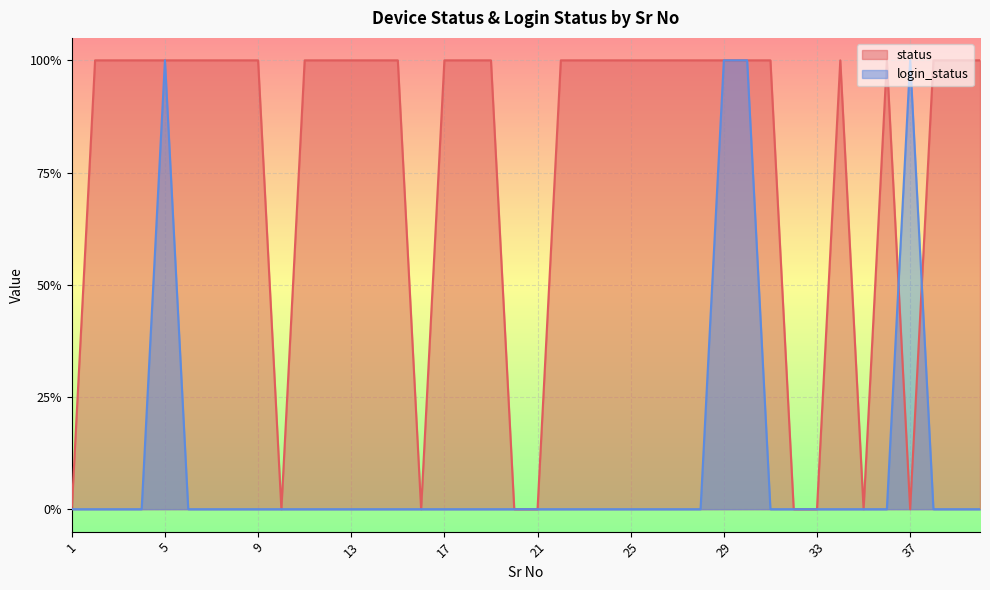

In status, how many points are higher than both neighbors (excluding endpoints)?

2